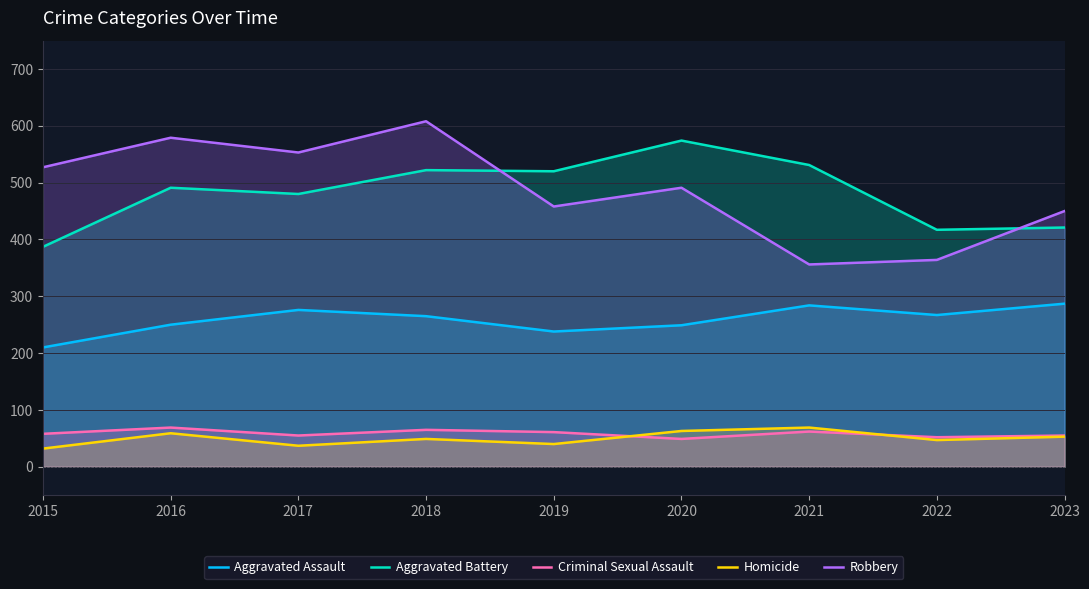

How many values in the Aggravated Battery series exceed 491?

4